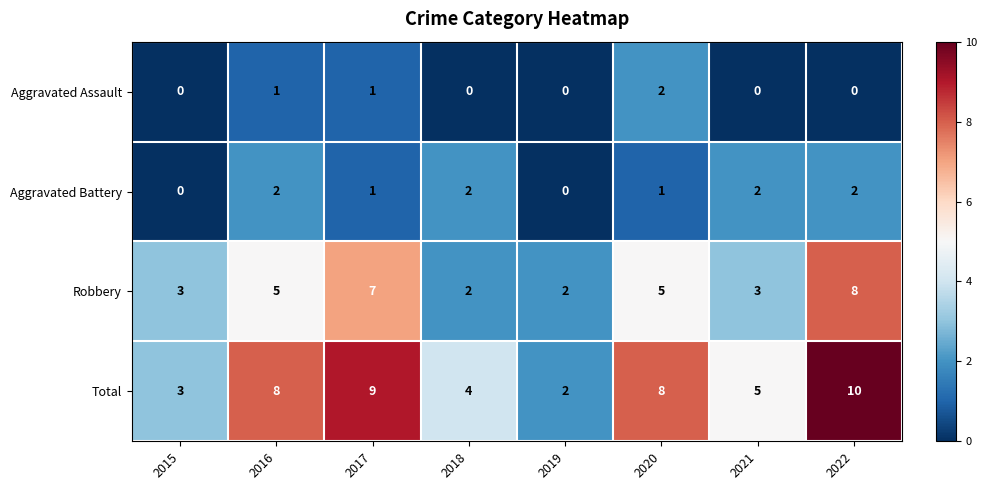

What is the greatest value displayed?

10